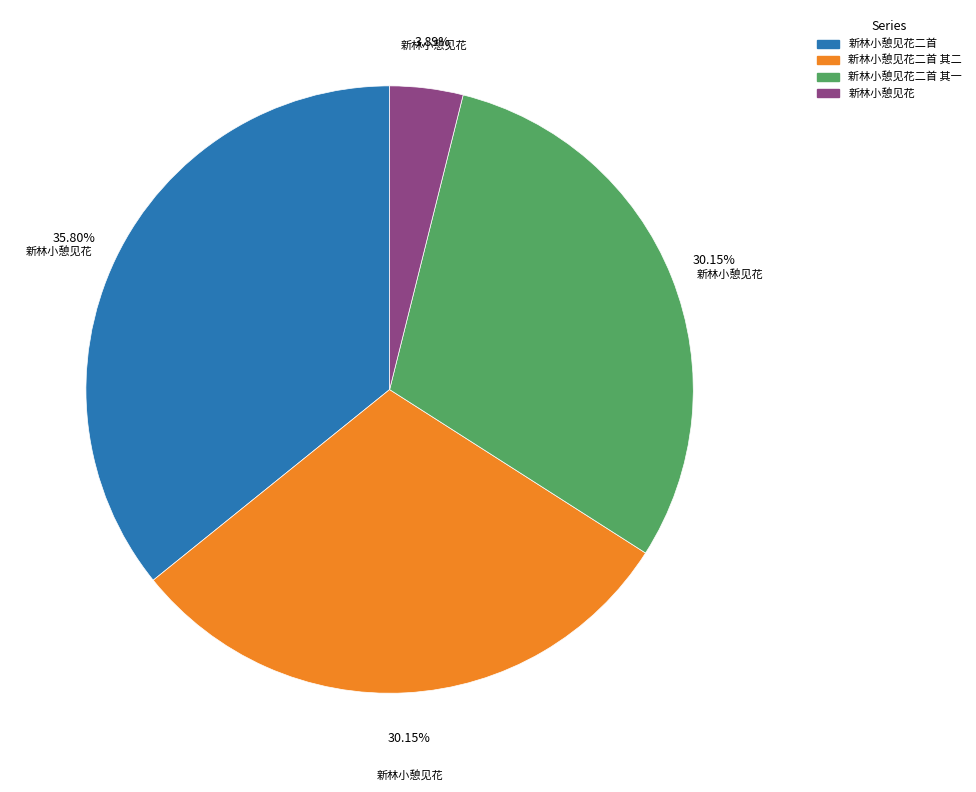

Is there any slice that represents more than half of the pie?

No